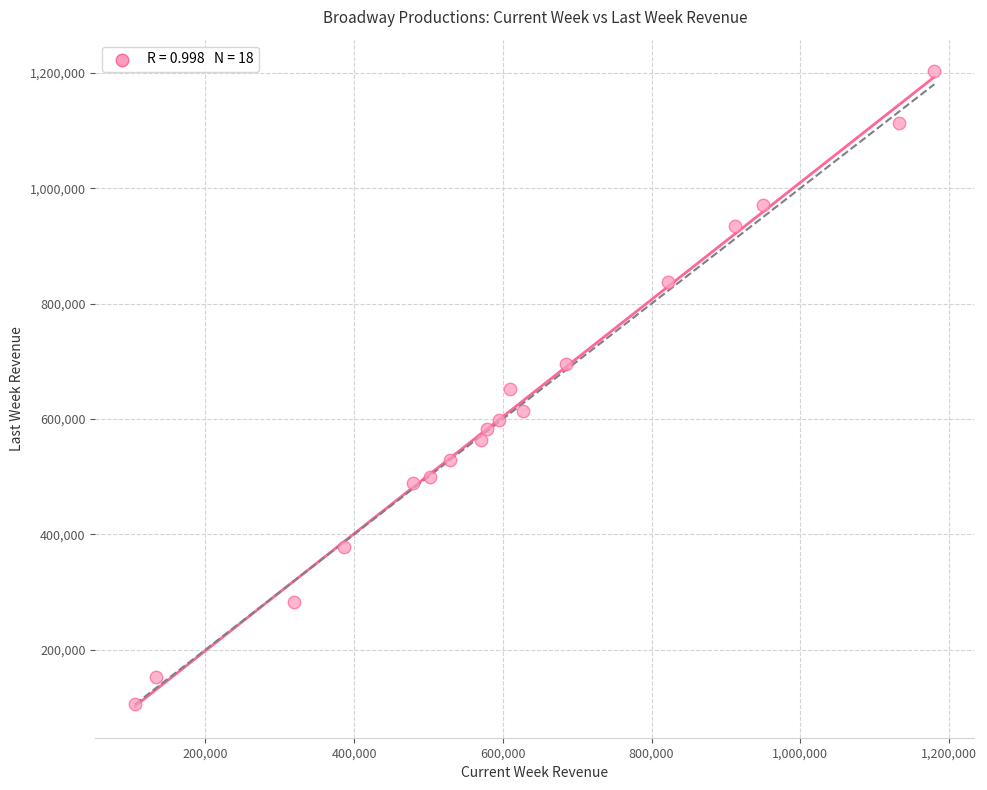

What is the range of X values (max minus min)?

1074413